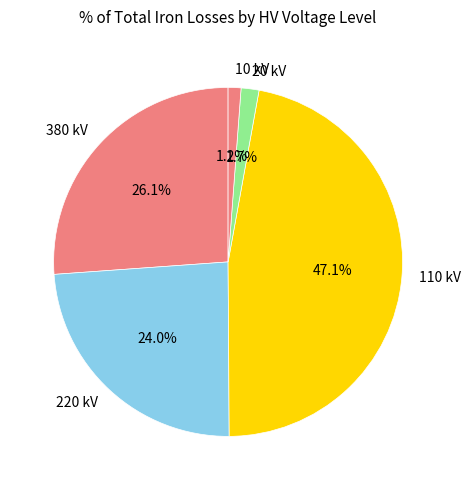

Is there a majority slice in this chart?

No